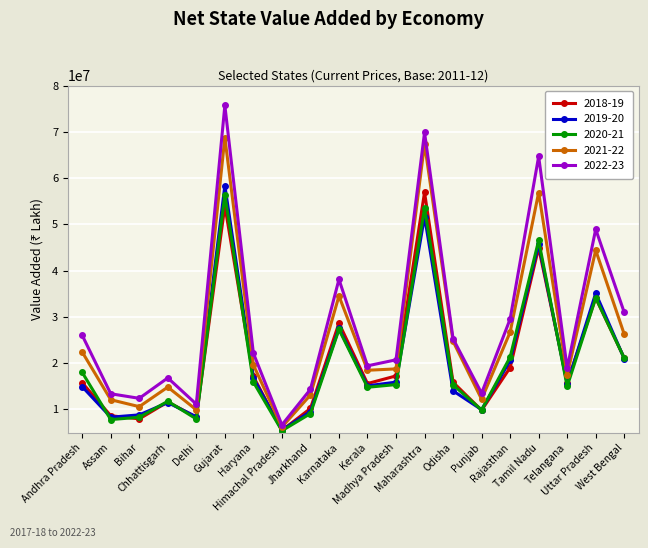

At which category does the chart reach its peak across all series?

Gujarat